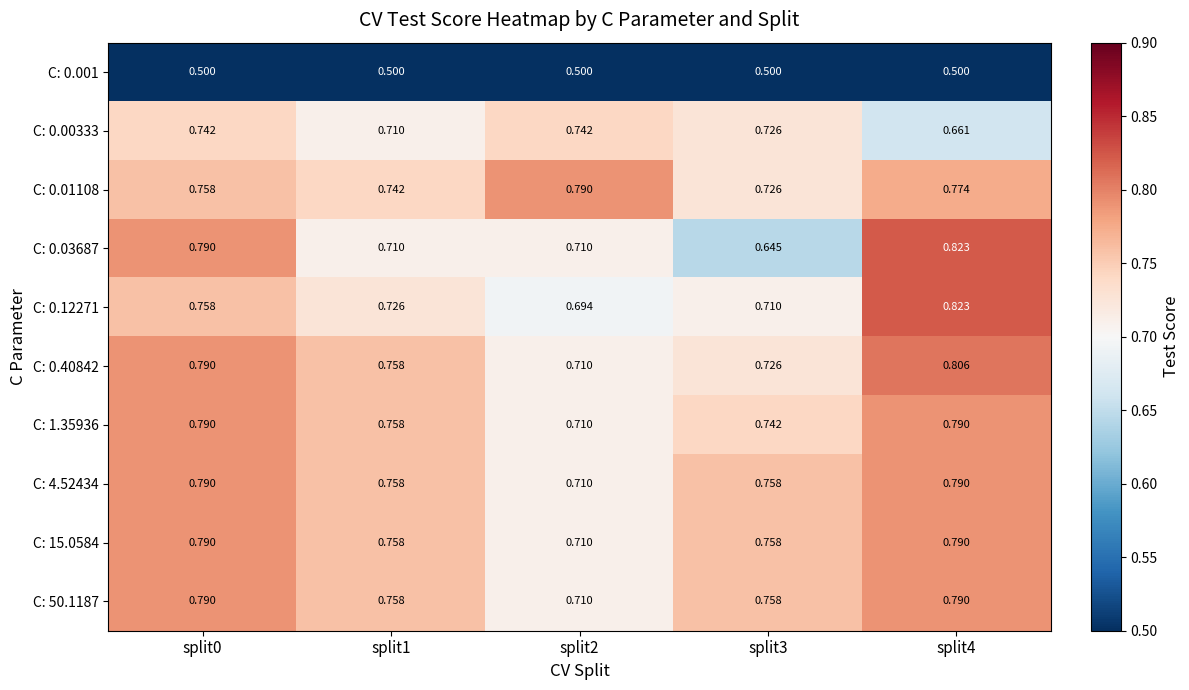

Is the value of C: 50.1187 at split3 greater than the value of C: 0.001 at split1?

Yes